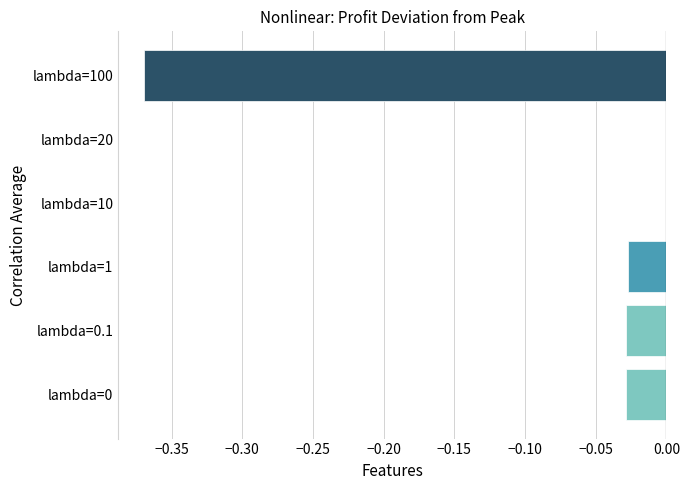

True or false: the data shows -0.0 at lambda=0.1.

True